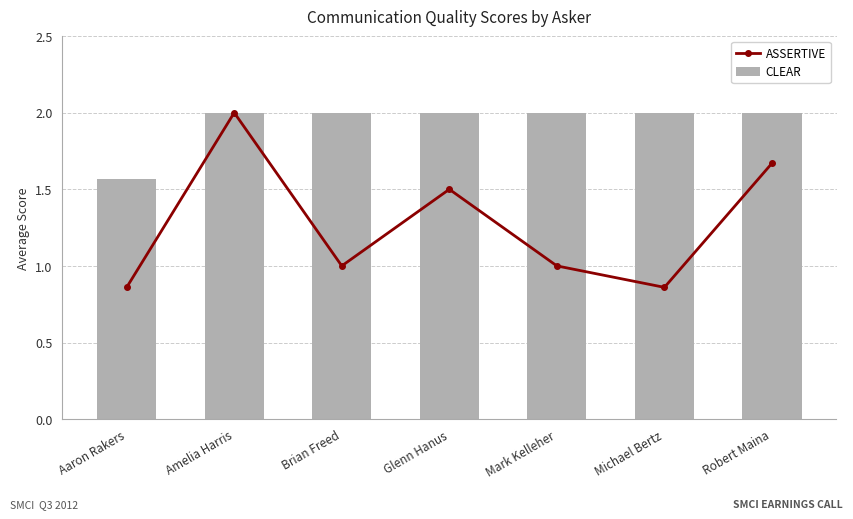

List the labels in order of CLEAR value, largest first.

Amelia Harris, Brian Freed, Glenn Hanus, Mark Kelleher, Michael Bertz, Robert Maina, Aaron Rakers